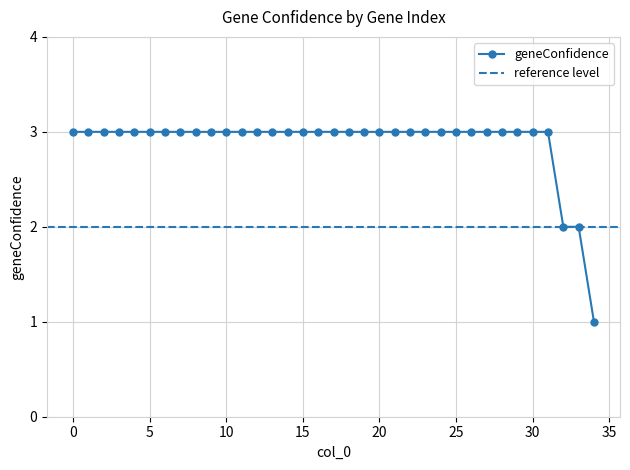

Rank the categories by value from highest to lowest.

0, 1, 2, 3, 4, 5, 6, 7, 8, 9, 10, 11, 12, 13, 14, 15, 16, 17, 18, 19, 20, 21, 22, 23, 24, 25, 26, 27, 28, 29, 30, 31, 32, 33, 34